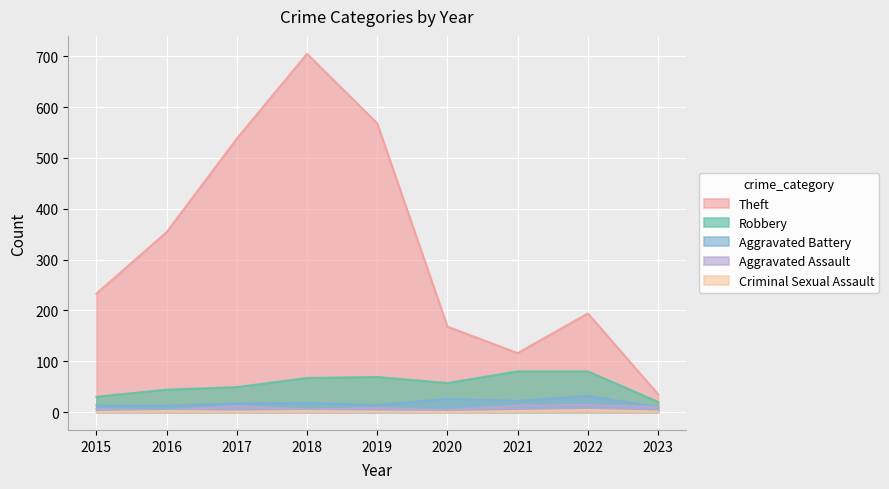

Is it true that Aggravated Assault equals 8 at 2018?

False